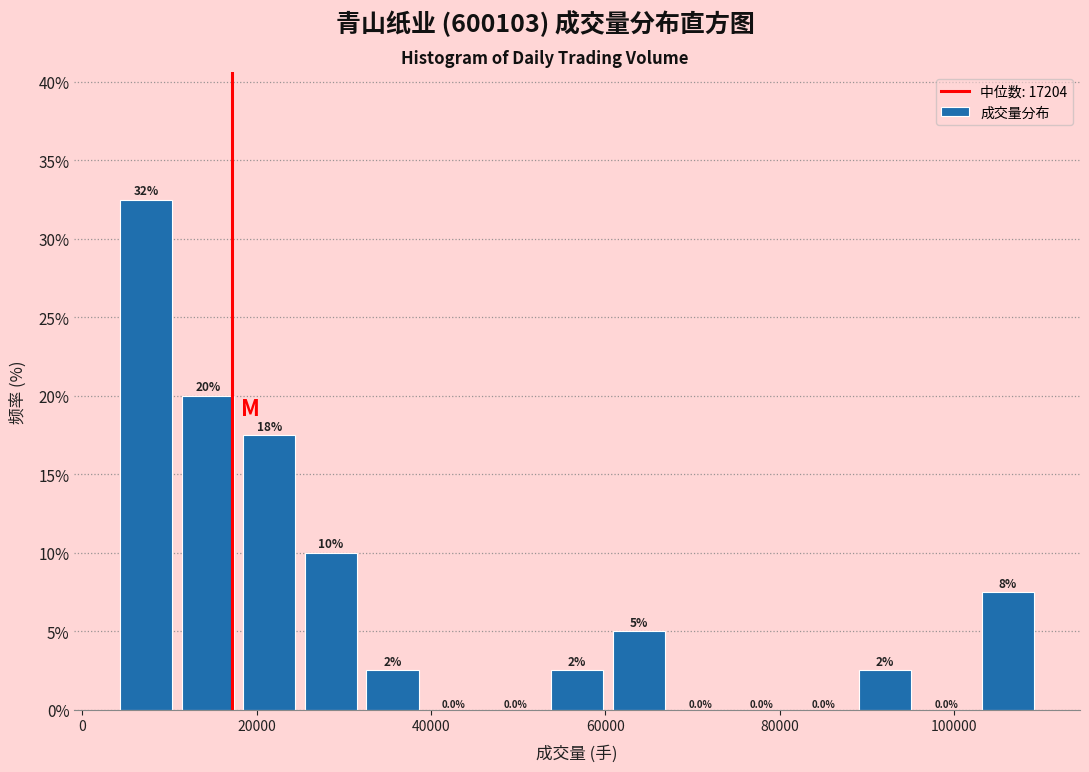

Around what value on the x-axis is the tallest bar? Give the approximate position of its centre, as read against the axis.

8000